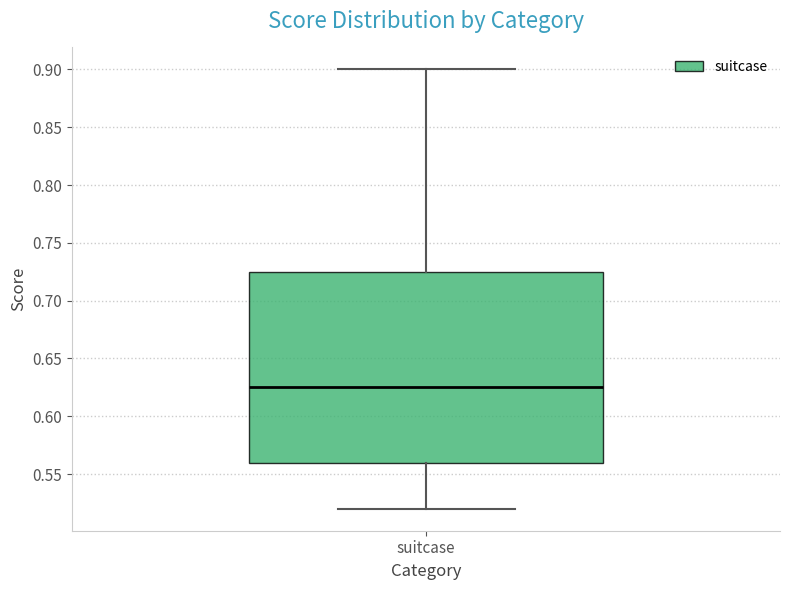

Transcribe this box plot: give where the median line is, the range the box spans, and where the two whiskers end, as read against the y-axis. The values are not printed on the chart, so give them approximately, as read against the axis.

median 0.625, box 0.560 to 0.725, whiskers 0.520 to 0.900